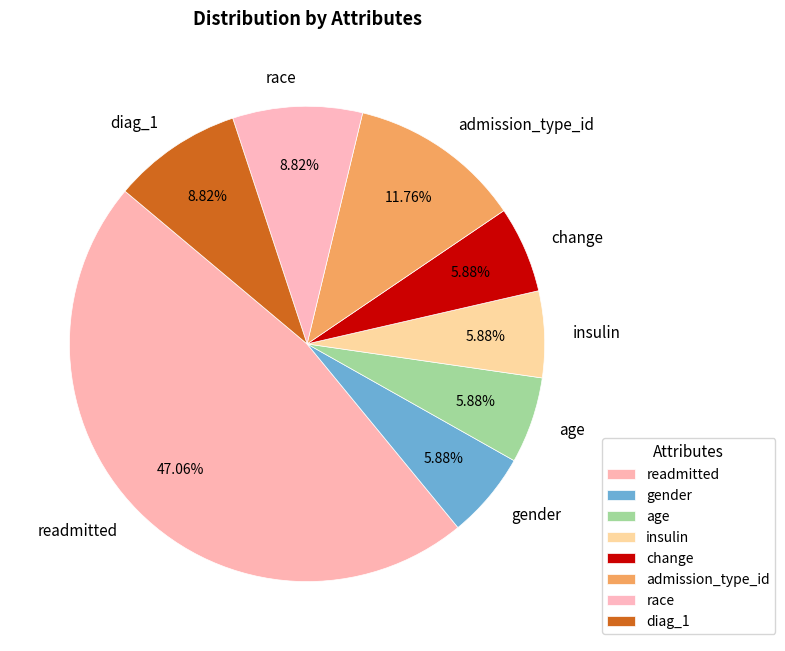

To the nearest percent, what percentage of the pie is age?

6%